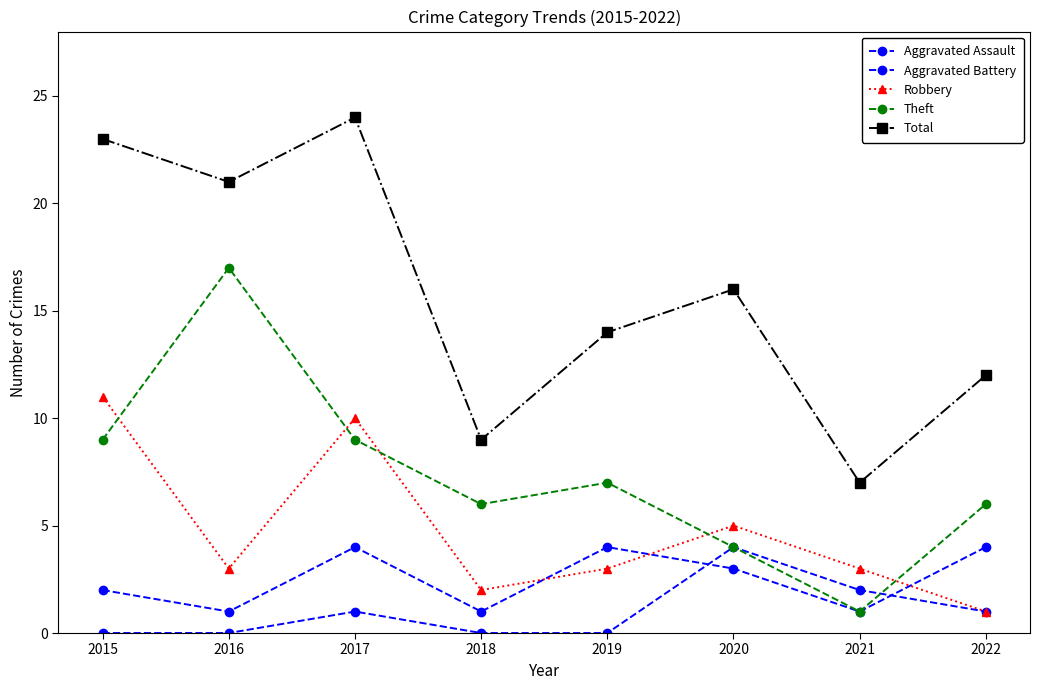

How many lines are shown in the chart?

5